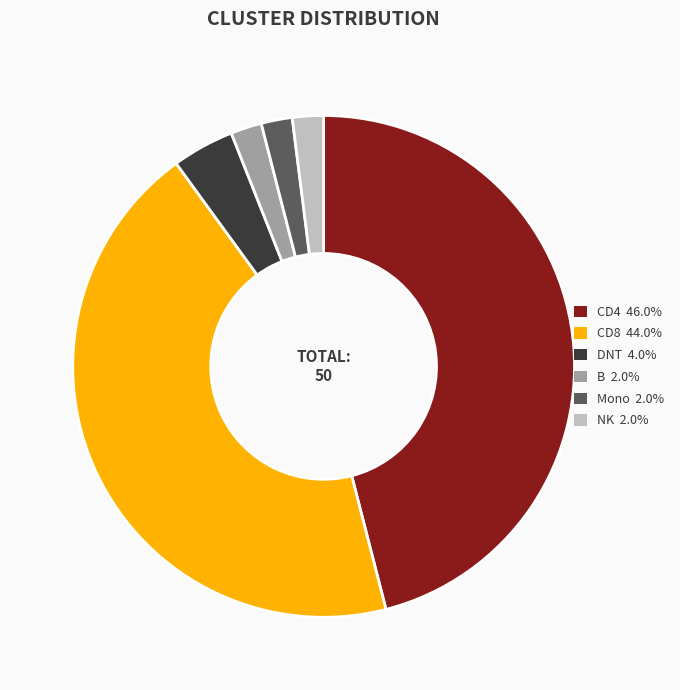

Does DNT 4.0% represent more than half of the total?

No